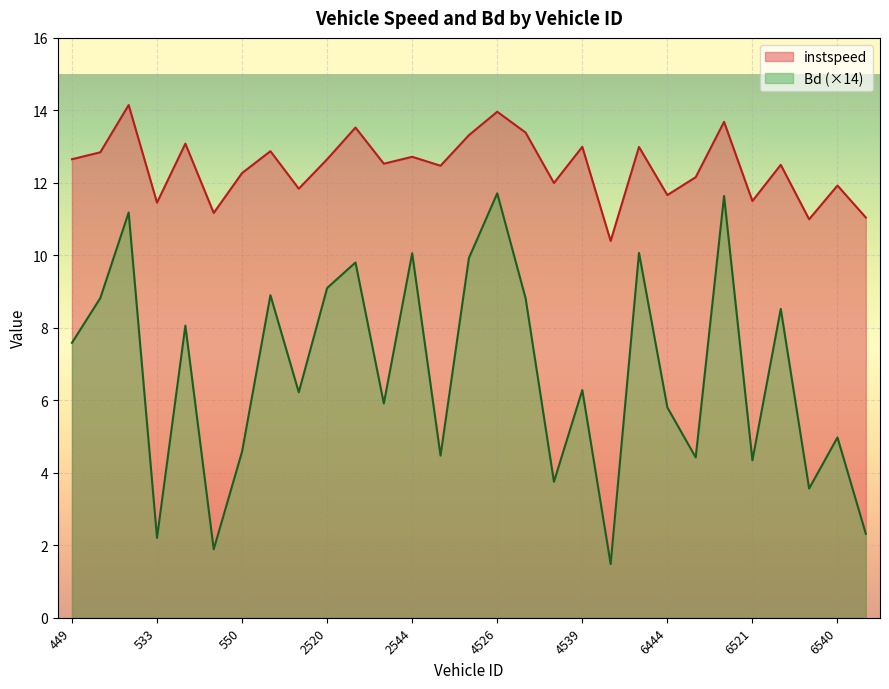

Reading left to right, transcribe all the data shown in this chart.

instspeed: 12.7	12.8	14.1	11.5	13.1	11.2	12.3	12.9	11.8	12.7	13.5	12.5	12.7	12.5	13.3	14.0	13.4	12.0	13.0	10.4	13.0	11.7	12.2	13.7	11.5	12.5	11.0	11.9	11.0
Bd: 7.6	8.8	11.2	2.2	8.1	1.9	4.6	8.9	6.2	9.1	9.8	5.9	10.1	4.5	9.9	11.7	8.8	3.8	6.3	1.5	10.1	5.8	4.4	11.6	4.3	8.5	3.6	5.0	2.3